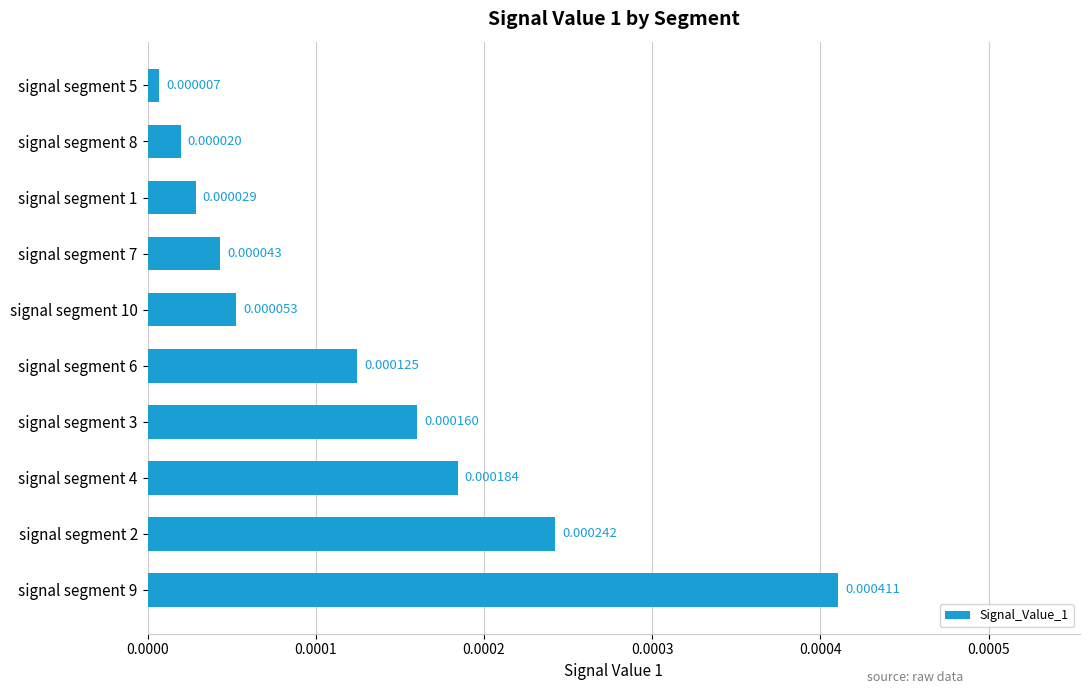

Rank the categories by value from lowest to highest.

signal segment 5, signal segment 8, signal segment 1, signal segment 7, signal segment 10, signal segment 6, signal segment 3, signal segment 4, signal segment 2, signal segment 9